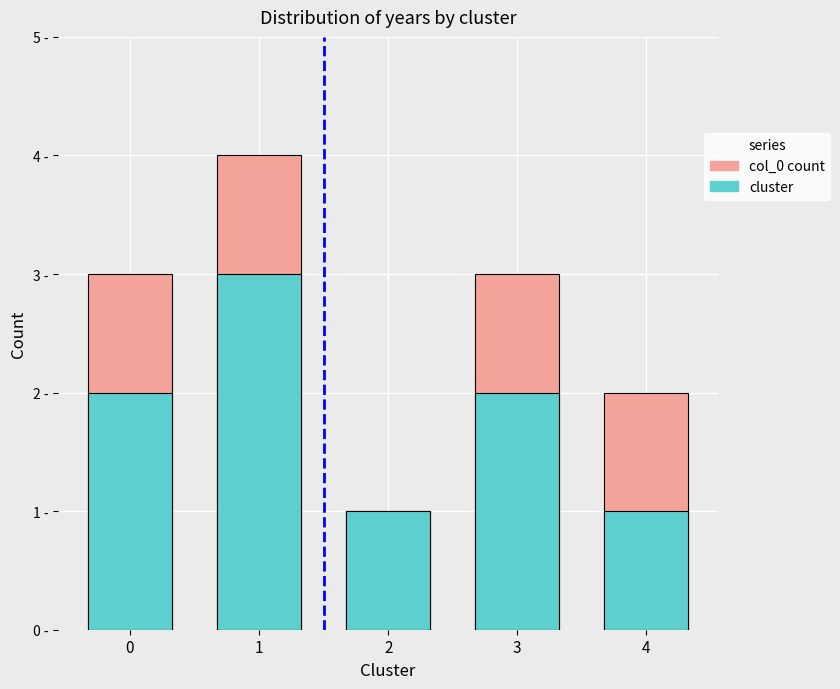

The cluster series shows 2 at 0. True or false?

True